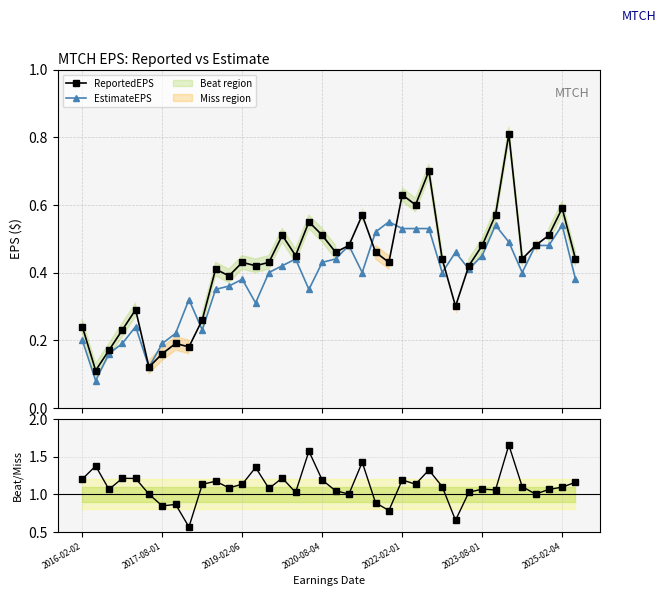

Which series has the largest total across all categories?

Ratio (Rep/Est)